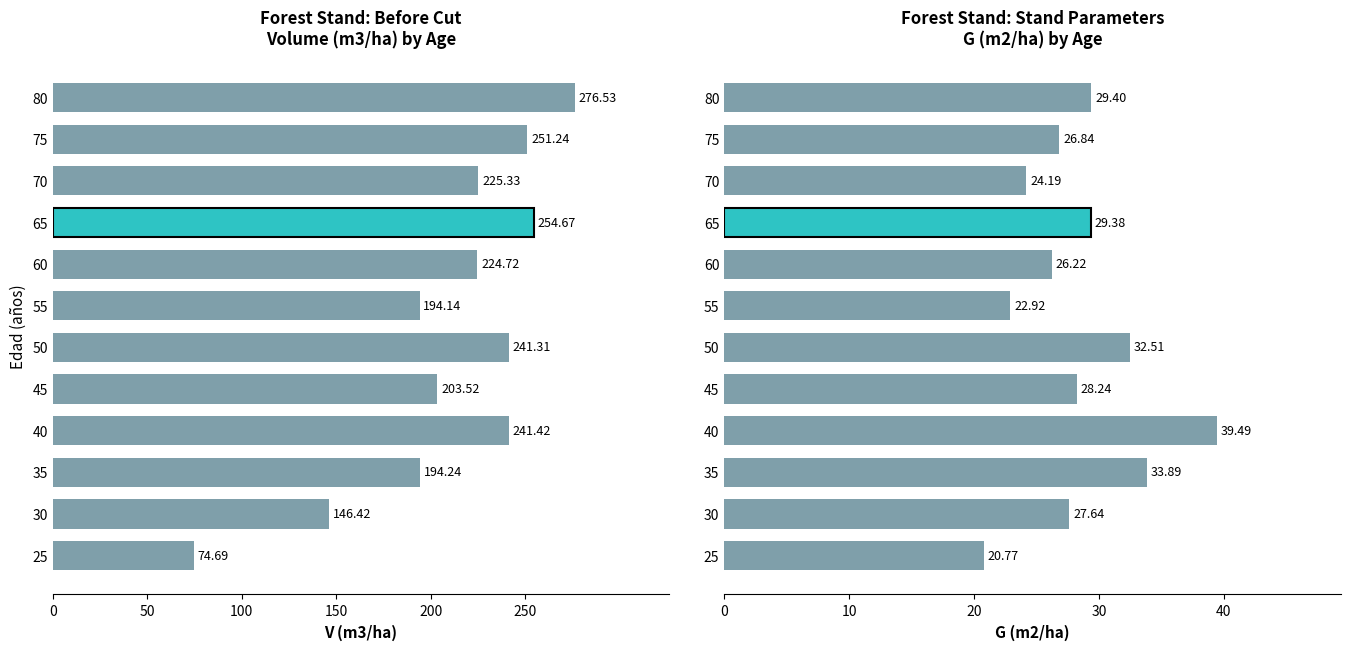

What is the average value of the V (m3/ha) series?

210.7